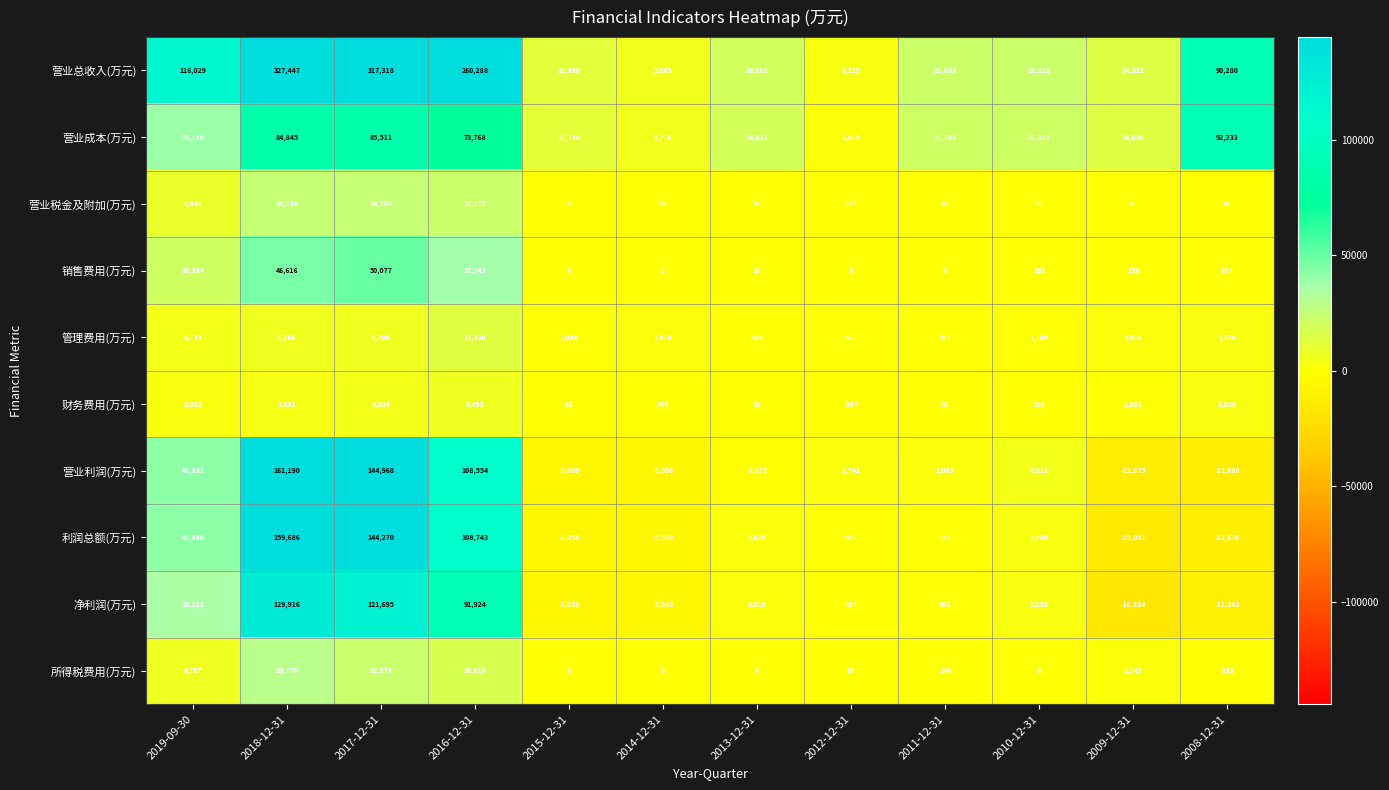

Which category has the highest value across all series?

2018-12-31